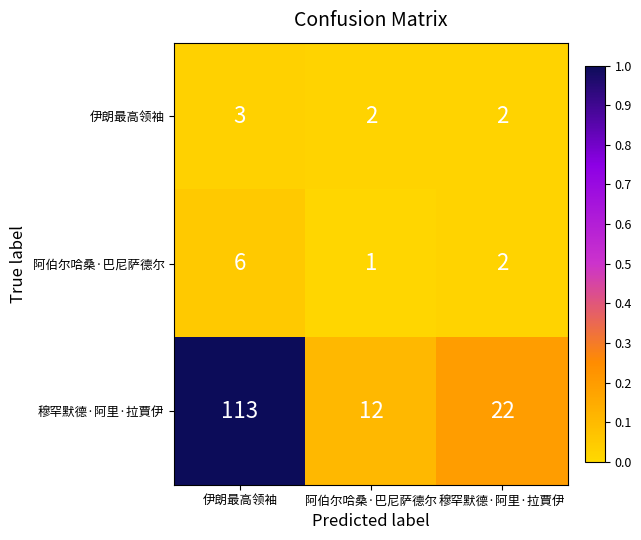

What is the total value across all series at 阿伯尔哈桑·巴尼萨德尔?

15